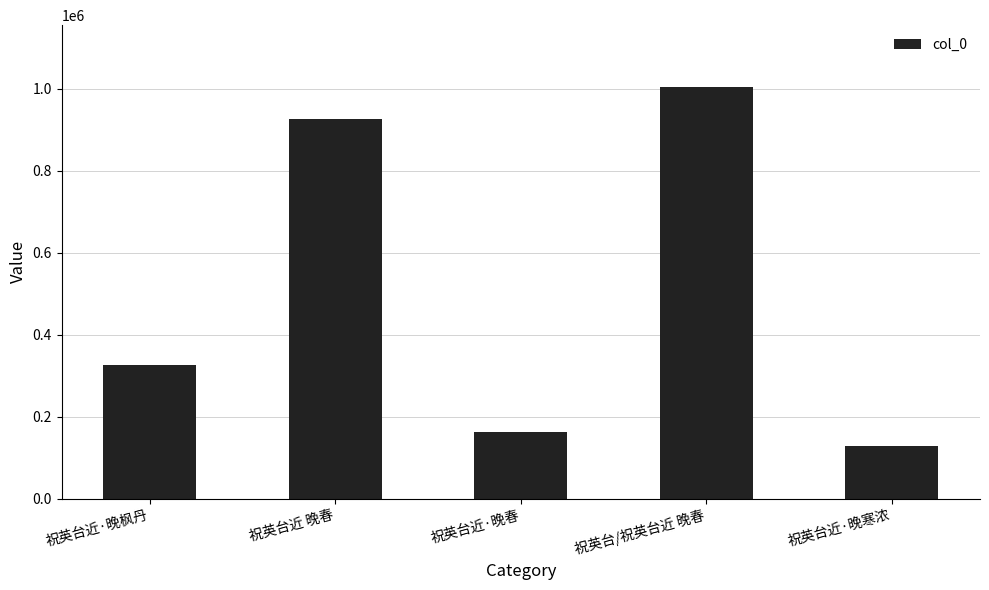

Approximately how many times larger is the value at 祝英台/祝英台近 晚春 compared to 祝英台近·晚春?

6.2